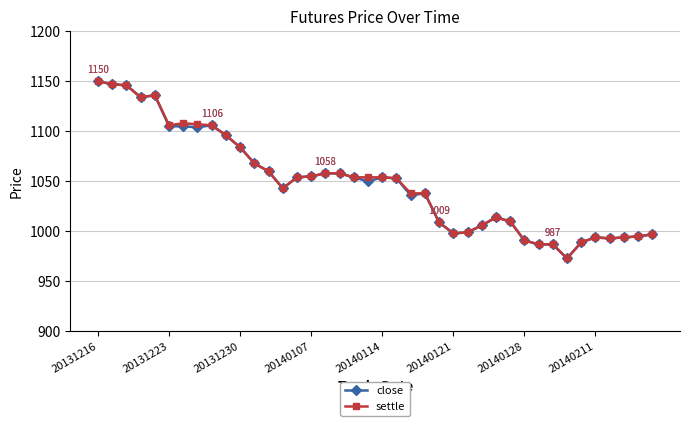

True or false: settle has more than 0 interior local peaks.

True